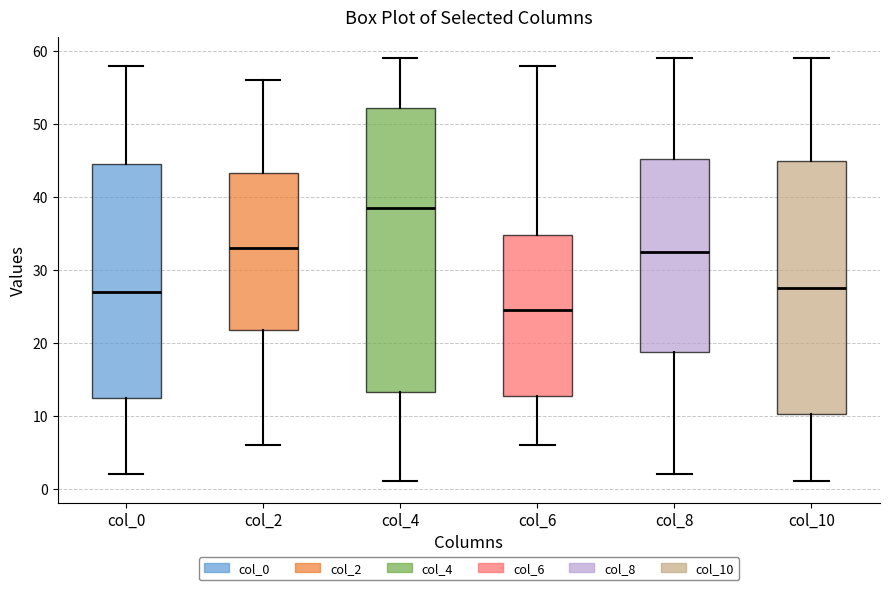

Reading left to right, read every box against the y-axis: the position of its median line, the range the box covers, and the ends of its whiskers. The values are not printed on the chart, so give them approximately, as read against the axis.

col_0: median 27, box 13 to 45, whiskers 2 to 58
col_2: median 33, box 22 to 43, whiskers 6 to 56
col_4: median 39, box 13 to 52, whiskers 1 to 59
col_6: median 25, box 13 to 35, whiskers 6 to 58
col_8: median 33, box 19 to 45, whiskers 2 to 59
col_10: median 28, box 10 to 45, whiskers 1 to 59